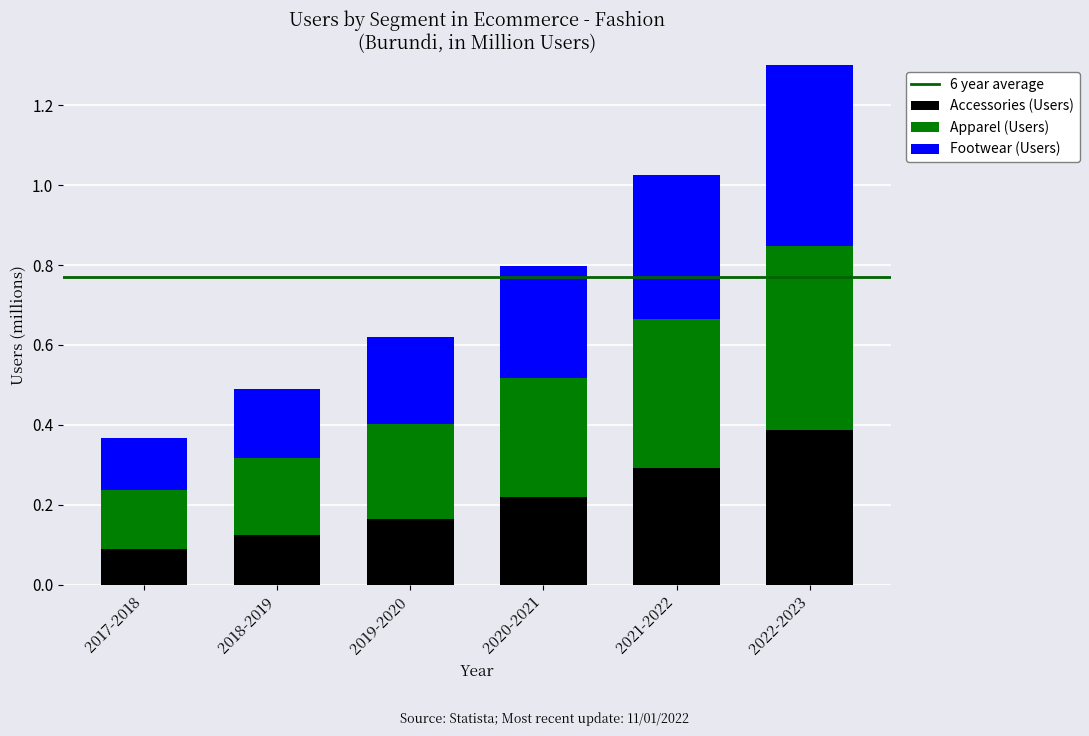

What is the total value across all series at 2018-2019?

0.5